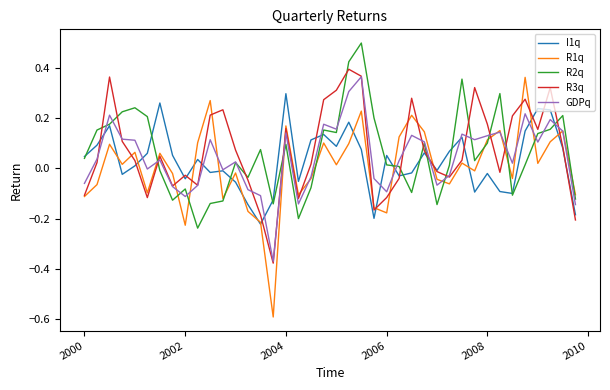

What is the greatest value displayed?

0.5